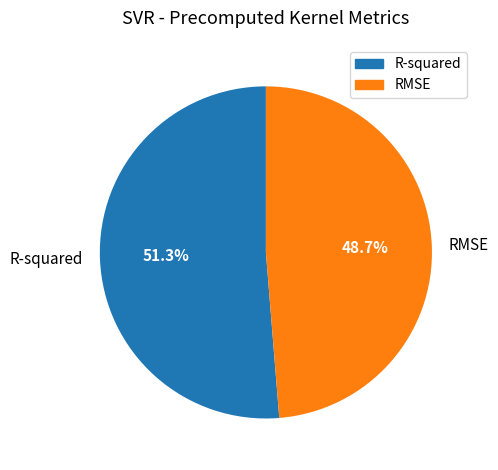

Is there a majority slice in this chart?

Yes